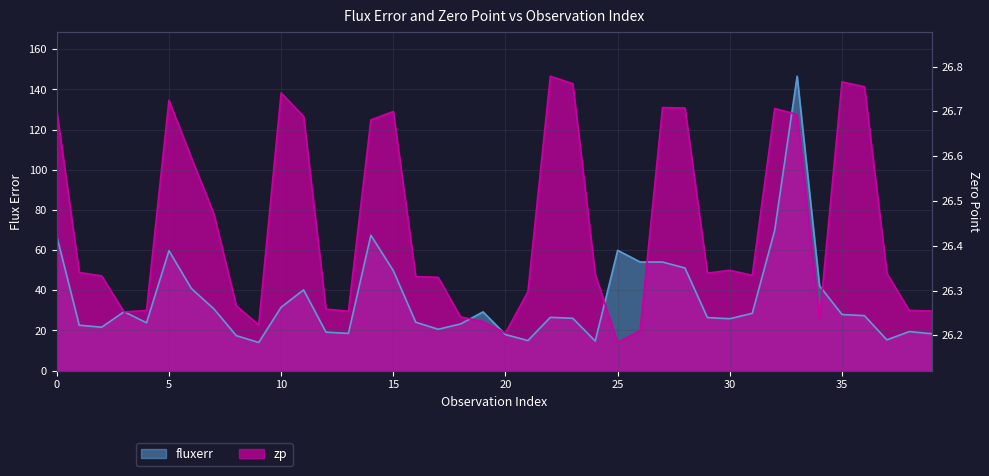

True or false: fluxerr has a value of 106.2 at 0.

False